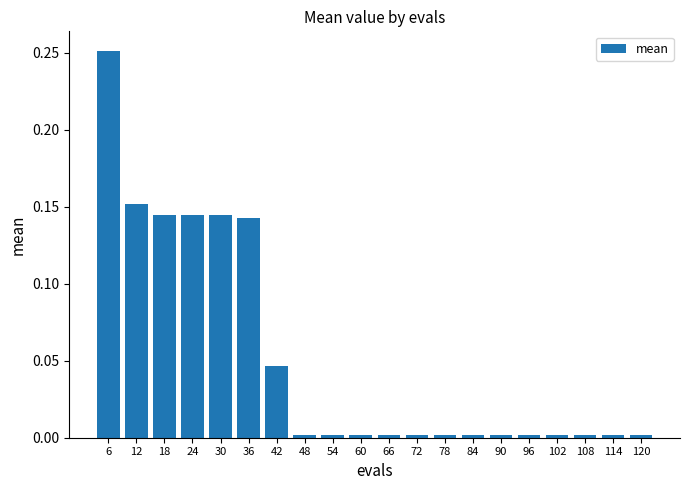

The chart shows a value of 0.0 at 24. True or false?

False